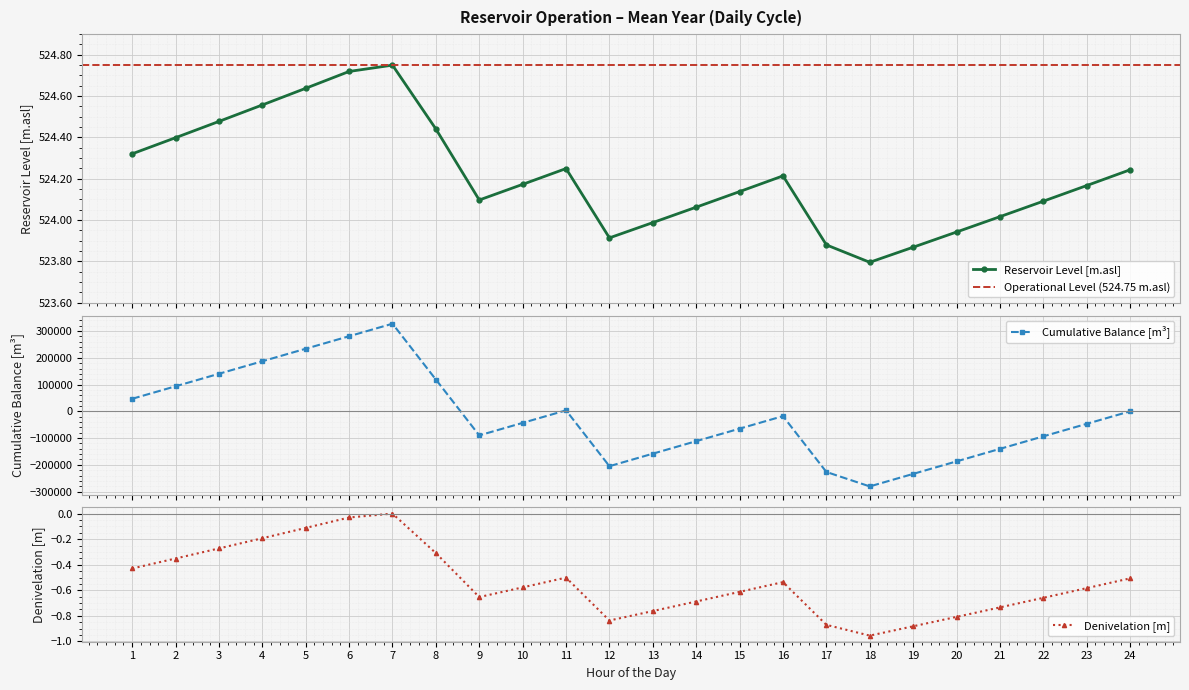

Reading left to right, what are all the values shown in this chart?

Reservoir Level [m.asl]: 1=524.3	2=524.4	3=524.5	4=524.6	5=524.6	6=524.7	7=524.8	8=524.4	9=524.1	10=524.2	11=524.2	12=523.9	13=524.0	14=524.1	15=524.1	16=524.2	17=523.9	18=523.8	19=523.9	20=523.9	21=524.0	22=524.1	23=524.2	24=524.2
Cumulative Balance [m3]: 1=46800.0	2=93600.0	3=140400.0	4=187200.0	5=234000.0	6=280800.0	7=327600.0	8=118800.0	9=-90000.0	10=-43200.0	11=3600.0	12=-205200.0	13=-158400.0	14=-111600.0	15=-64800.0	16=-18000.0	17=-226800.0	18=-280800.0	19=-234000.0	20=-187200.0	21=-140400.0	22=-93600.0	23=-46800.0	24=0.0
Denivelation [m]: 1=-0.4	2=-0.4	3=-0.3	4=-0.2	5=-0.1	6=-0.0	7=0.0	8=-0.3	9=-0.7	10=-0.6	11=-0.5	12=-0.8	13=-0.8	14=-0.7	15=-0.6	16=-0.5	17=-0.9	18=-1.0	19=-0.9	20=-0.8	21=-0.7	22=-0.7	23=-0.6	24=-0.5